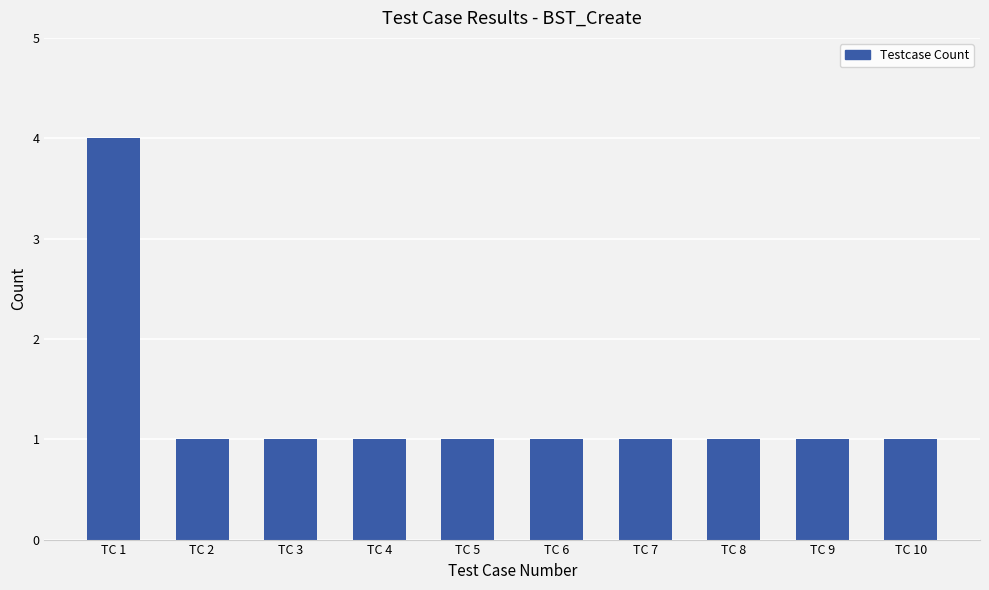

Reading left to right, extract all data points from this chart.

4	1	1	1	1	1	1	1	1	1